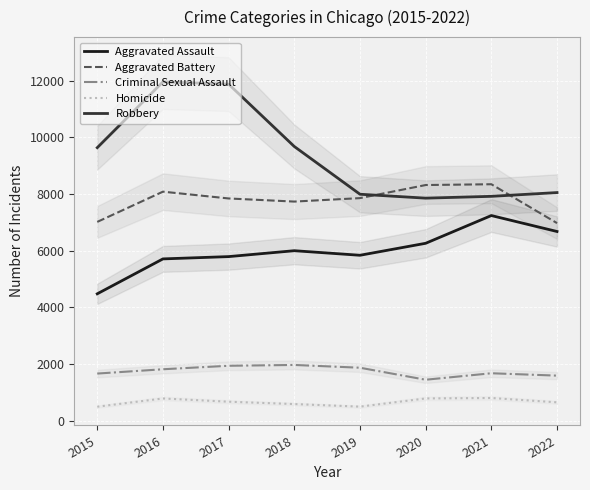

How many interior local peaks does the Aggravated Battery series have?

2